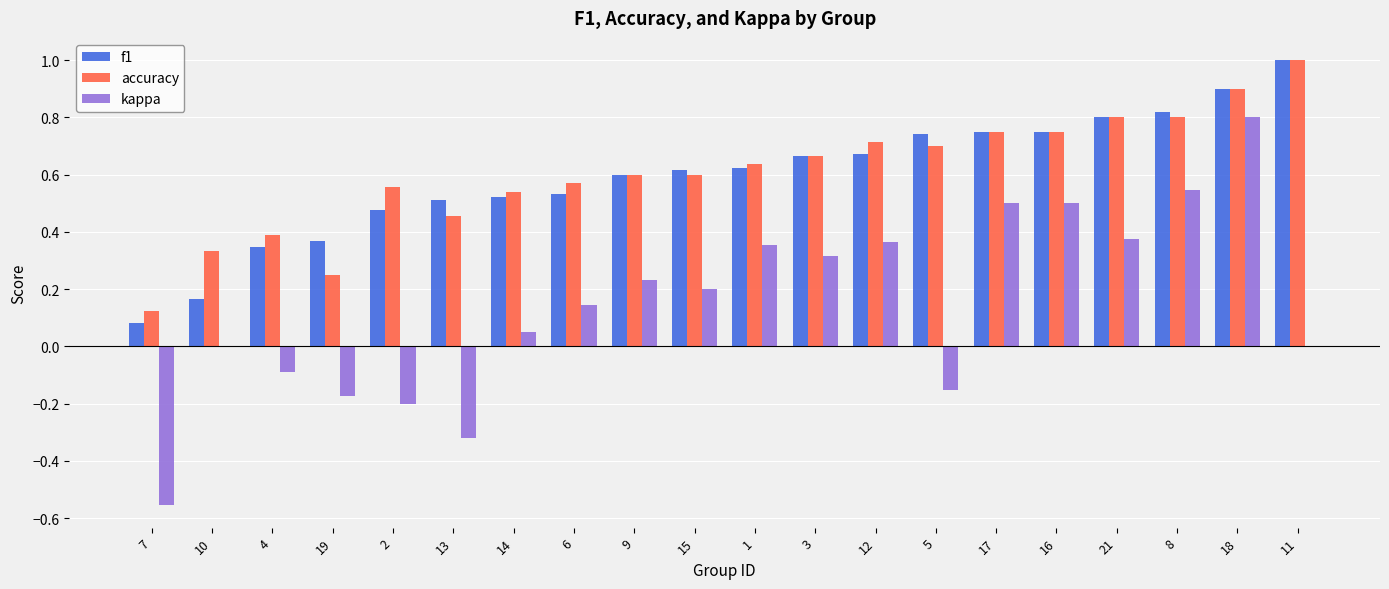

The accuracy series shows 0.6 at 15. True or false?

True